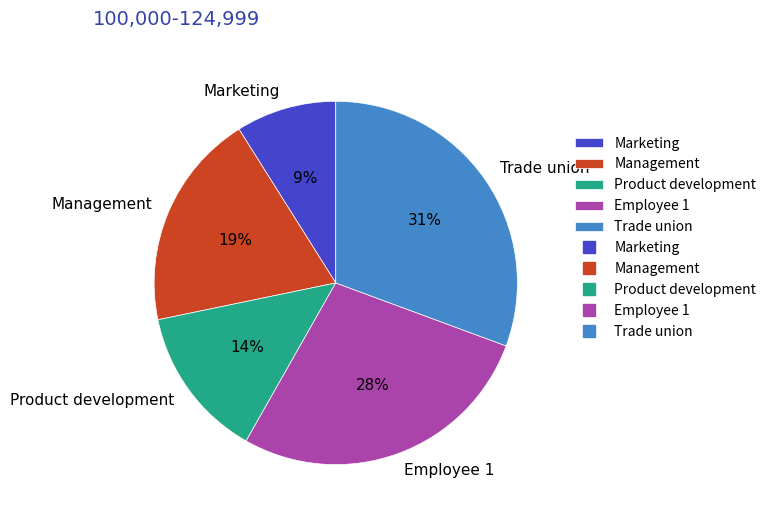

To the nearest percent, what is the difference between the largest and smallest slice percentages?

22%